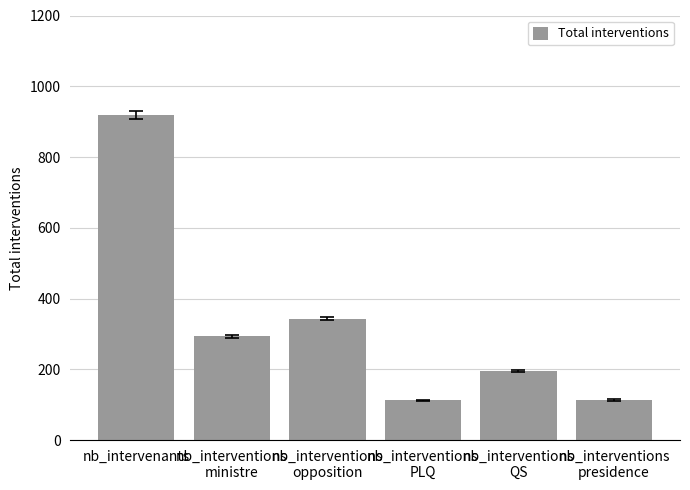

What is the difference between the values at nb_interventions
QS and nb_interventions
PLQ?

84